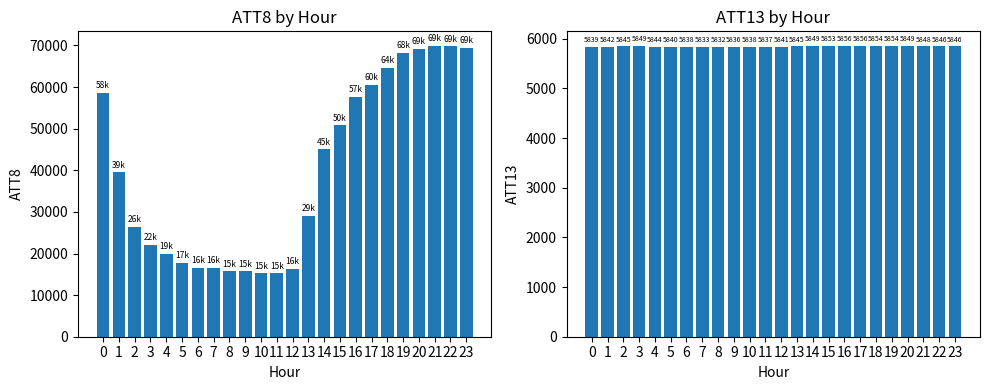

Rank the series at 19 from lowest to highest value.

ATT13, ATT8